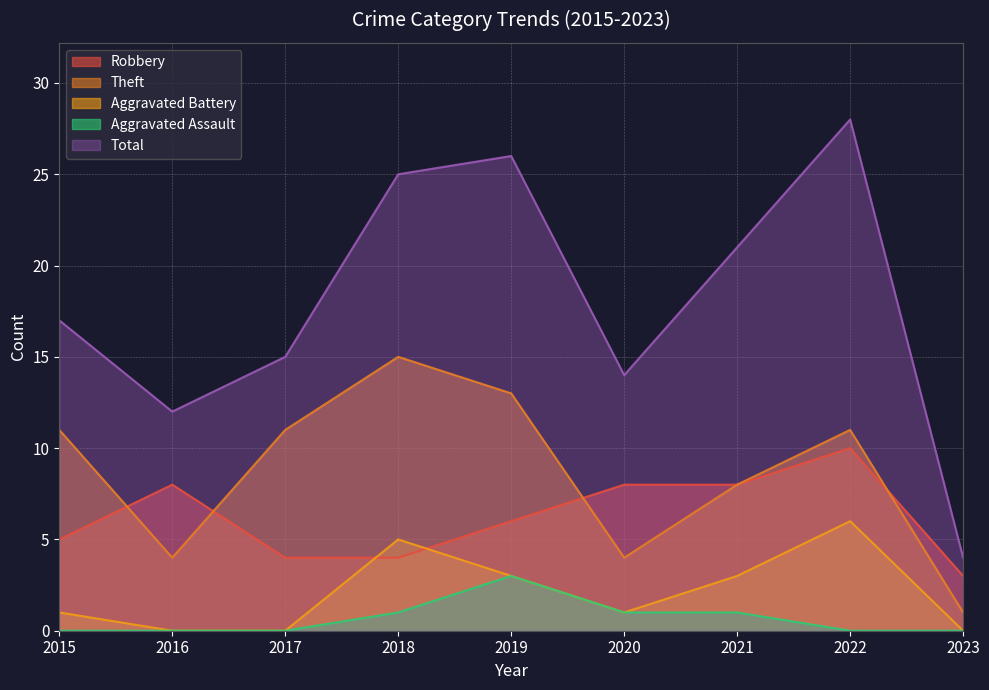

Which label corresponds to the smallest value in the chart?

2016